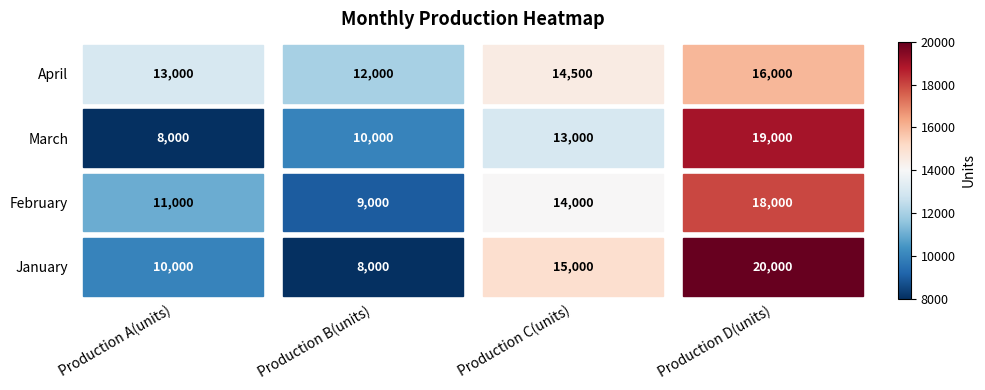

How many values in the February series are below 14000?

2